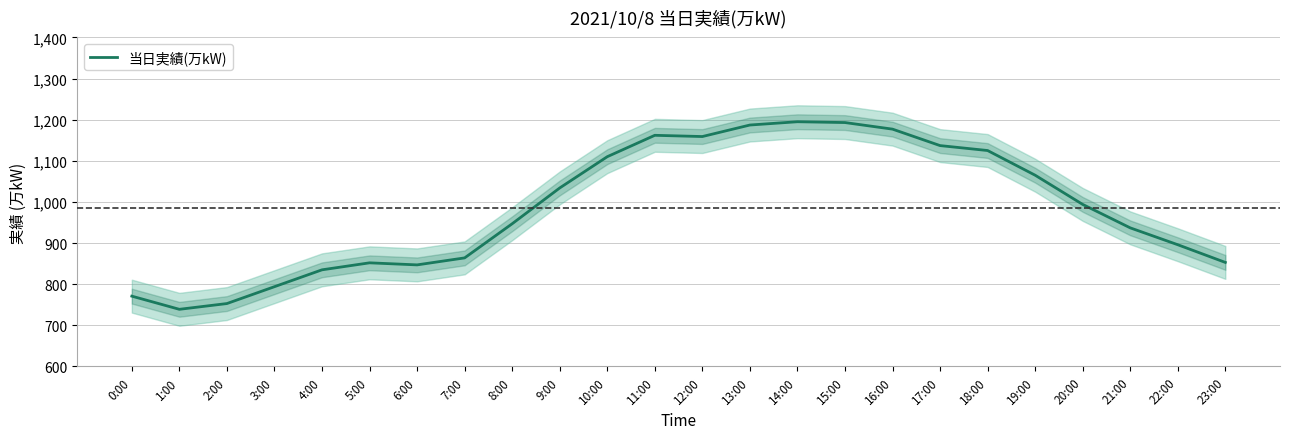

Rank the categories by value from lowest to highest.

1:00, 2:00, 0:00, 3:00, 4:00, 6:00, 5:00, 23:00, 7:00, 22:00, 21:00, 8:00, 20:00, 9:00, 19:00, 10:00, 18:00, 17:00, 12:00, 11:00, 16:00, 13:00, 15:00, 14:00